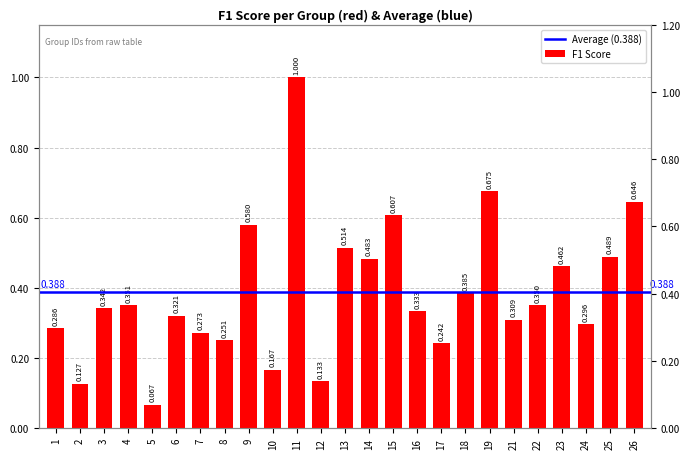

Does the chart contain stacked bars?

No